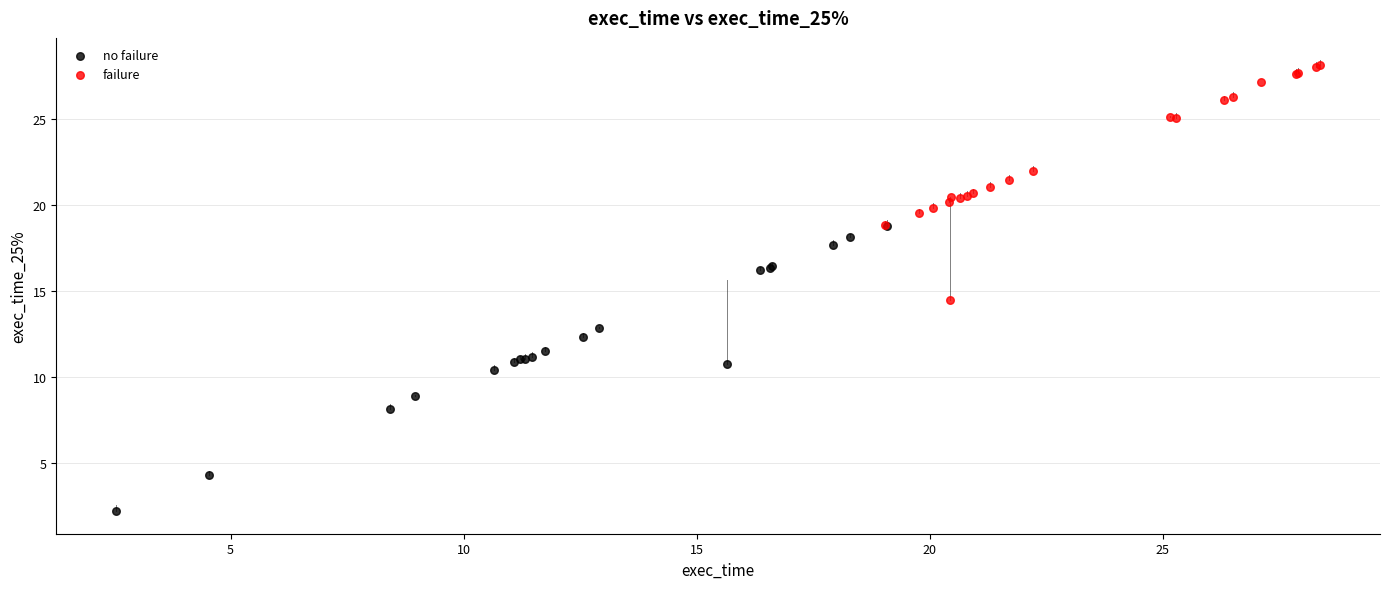

Which series contains the highest Y value?

failure